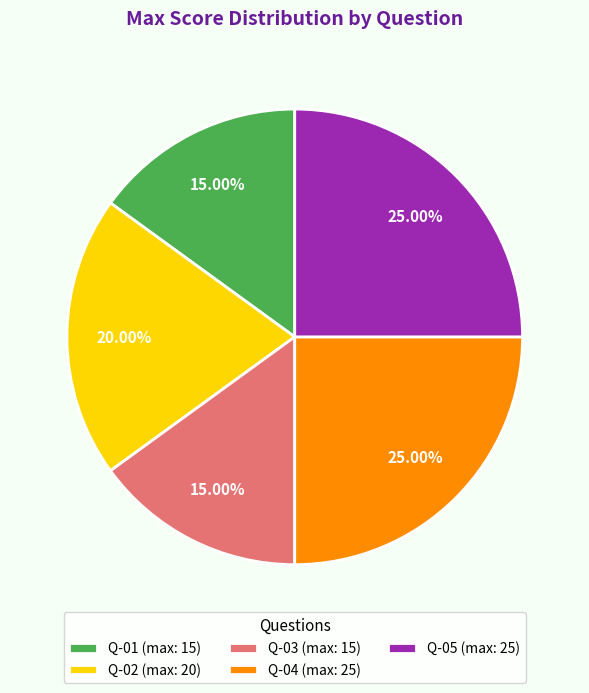

Does Q-02 represent more than half of the total?

No